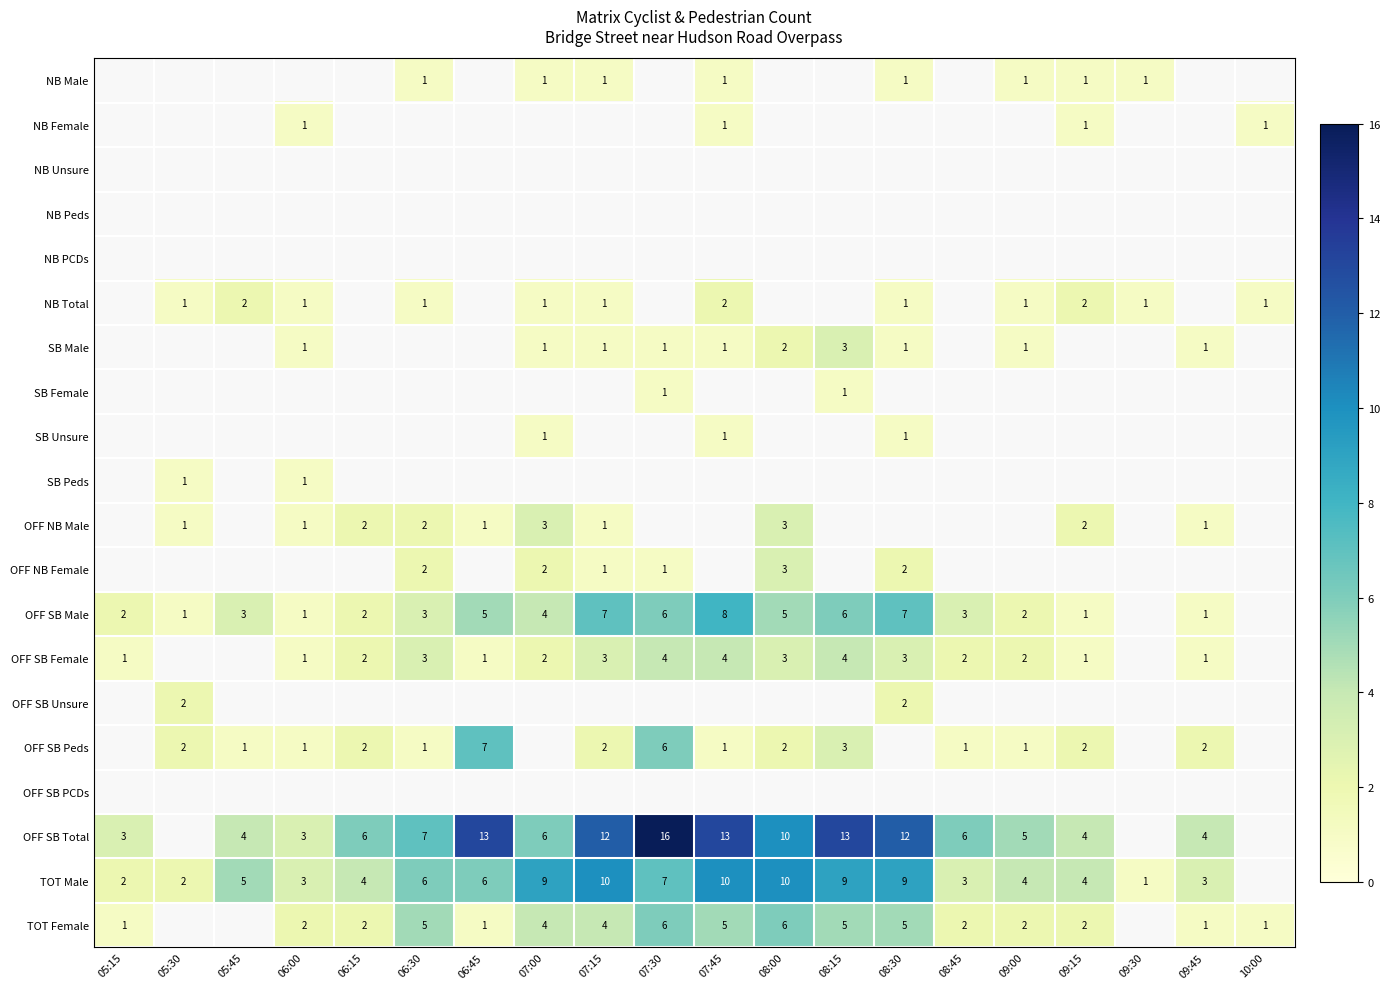

The TOT Male series shows 3 at 09:45. True or false?

True